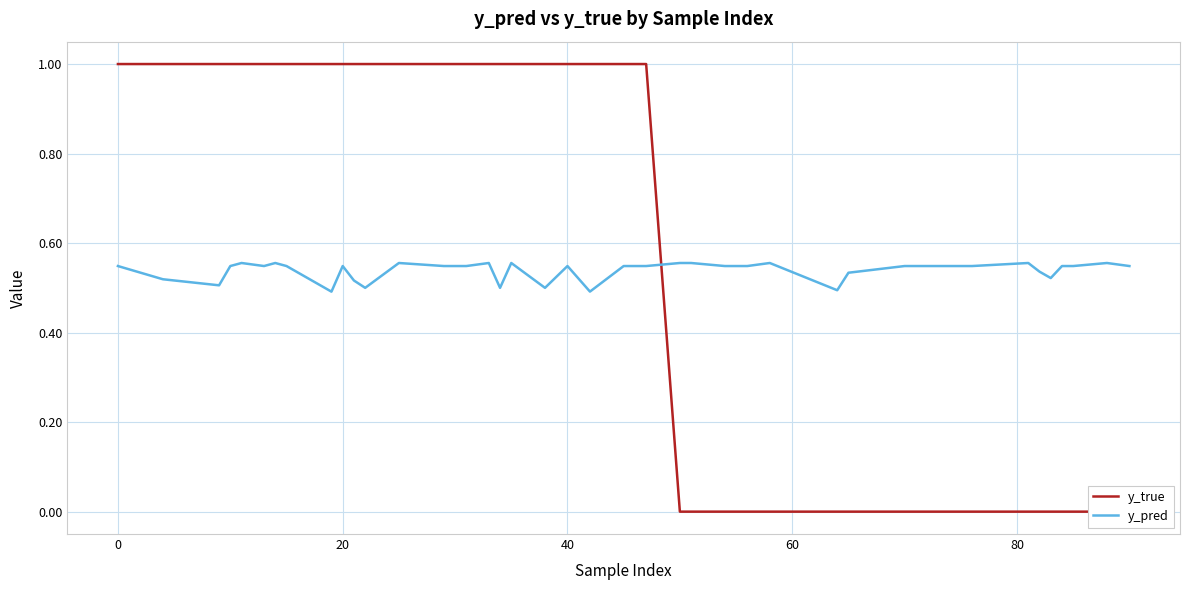

What is the difference between the maximum and second lowest values in the y_true series?

1.0